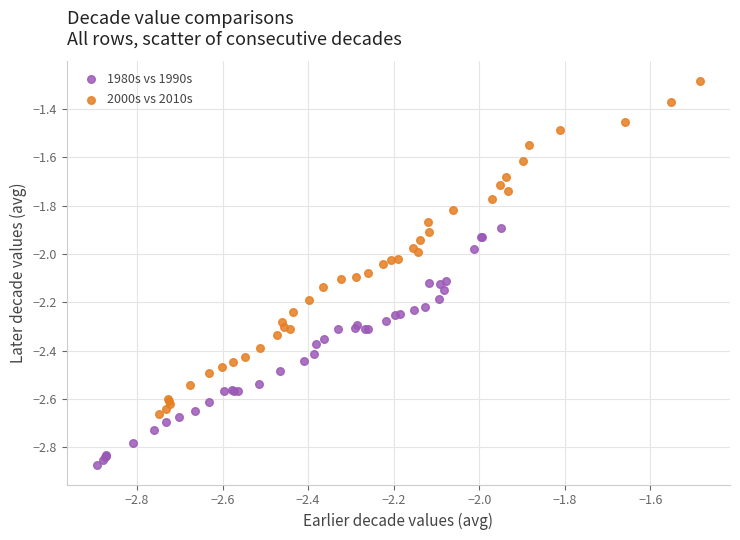

Which series reaches the maximum Y coordinate?

2000s vs 2010s